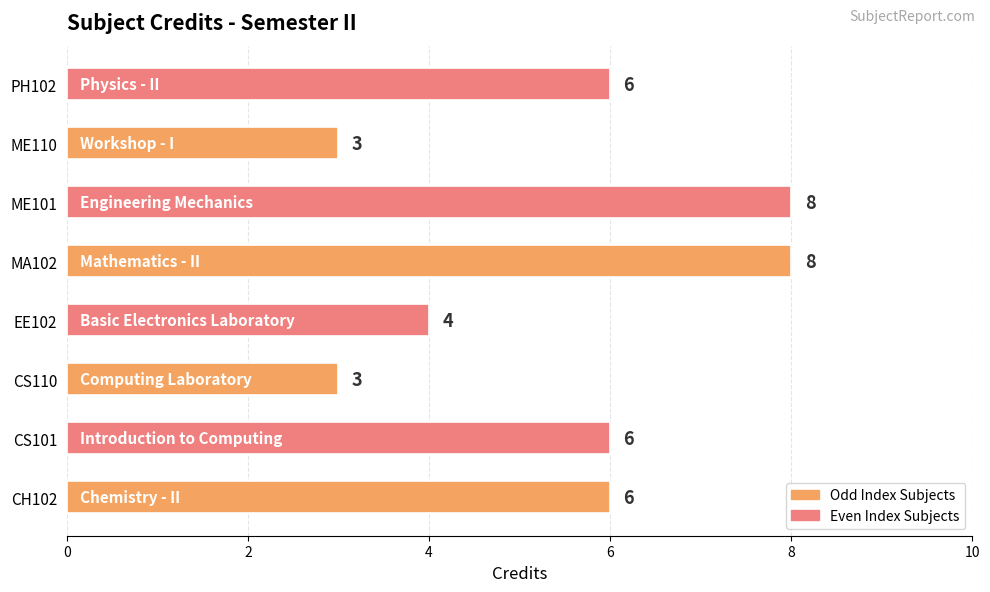

Are the bars grouped side by side (vs. stacked)?

No